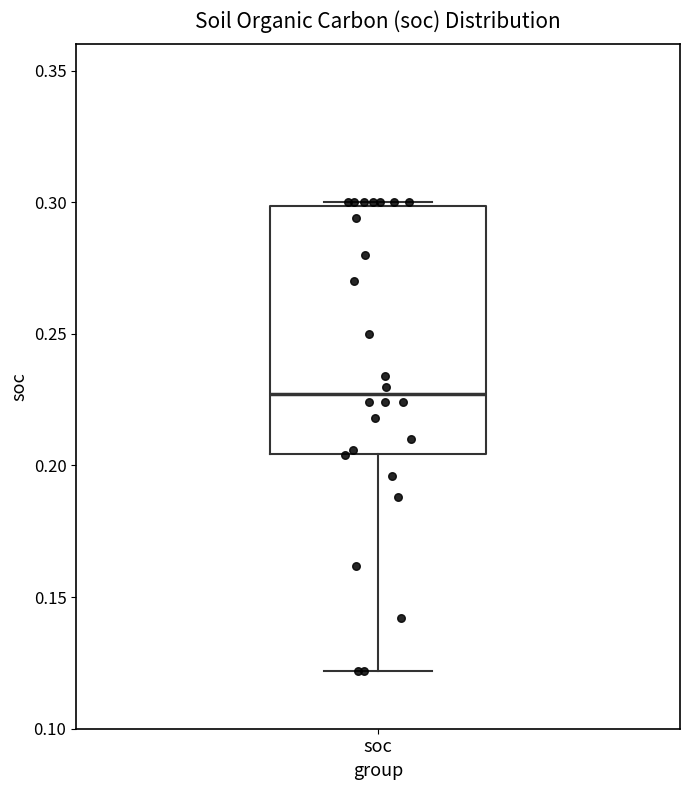

Where does the median line of the box for soc sit on the y-axis? The values are not printed on the chart, so give them approximately, as read against the axis.

0.225